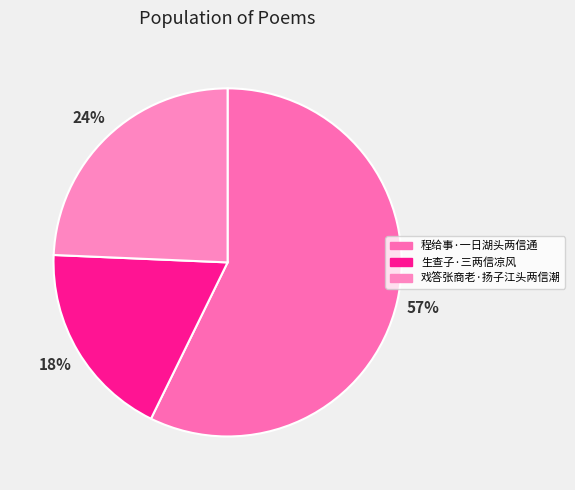

What is the smallest slice in the pie chart?

生查子·三两信凉风